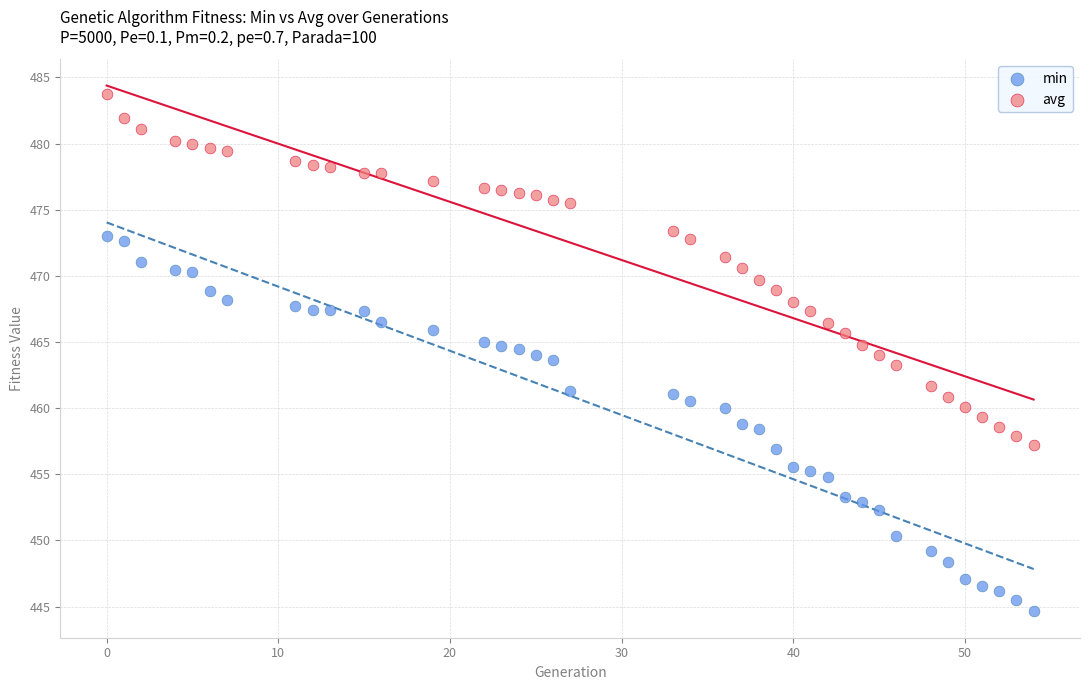

Which series contains the lowest Y value?

min